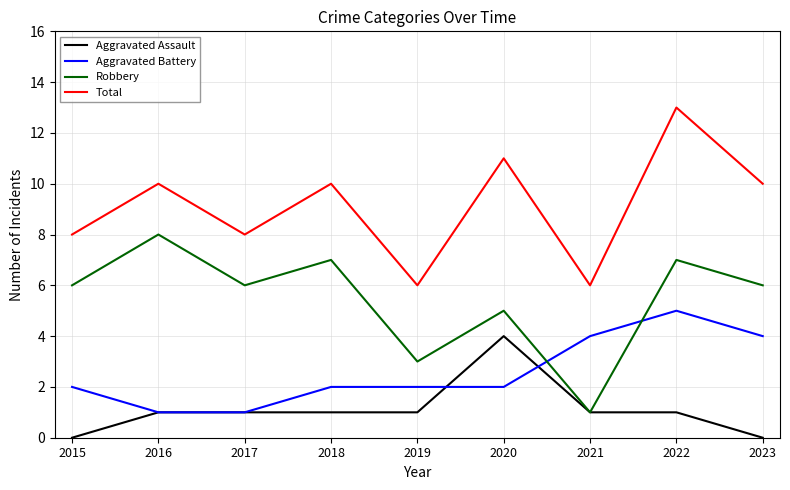

Is the value of Robbery at 2016 greater than the value of Aggravated Assault at 2018?

Yes